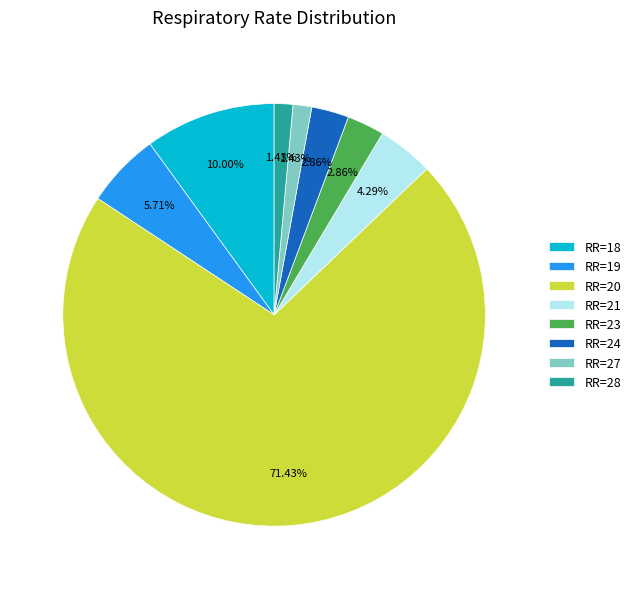

Combined, do RR=21 and RR=19 account for over 50%?

No